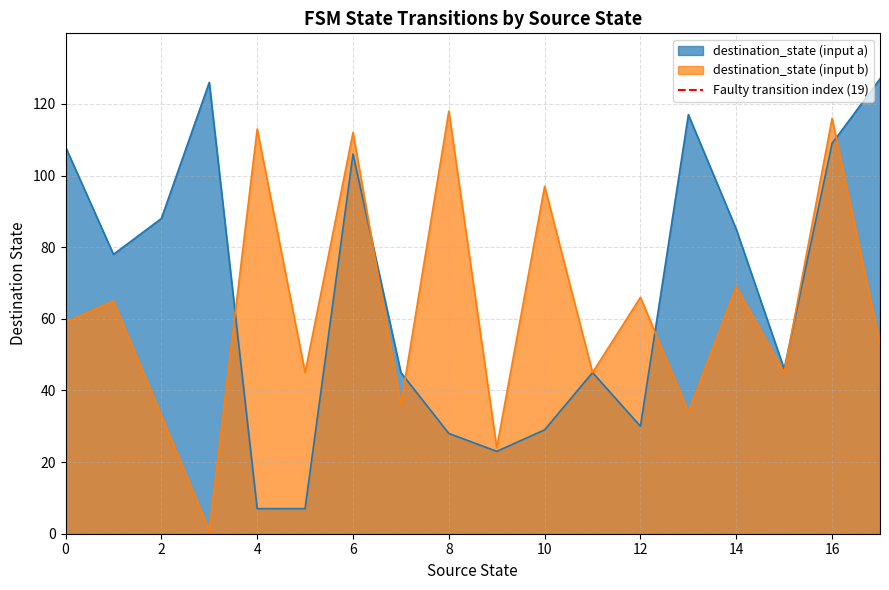

Is it true that destination_state (input b) equals 97 at 10?

True